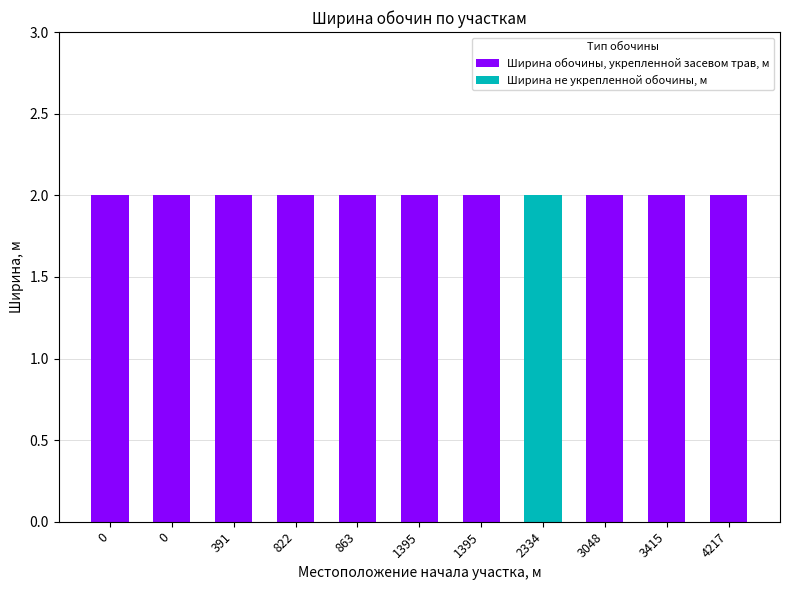

Are the bars grouped side by side (vs. stacked)?

No